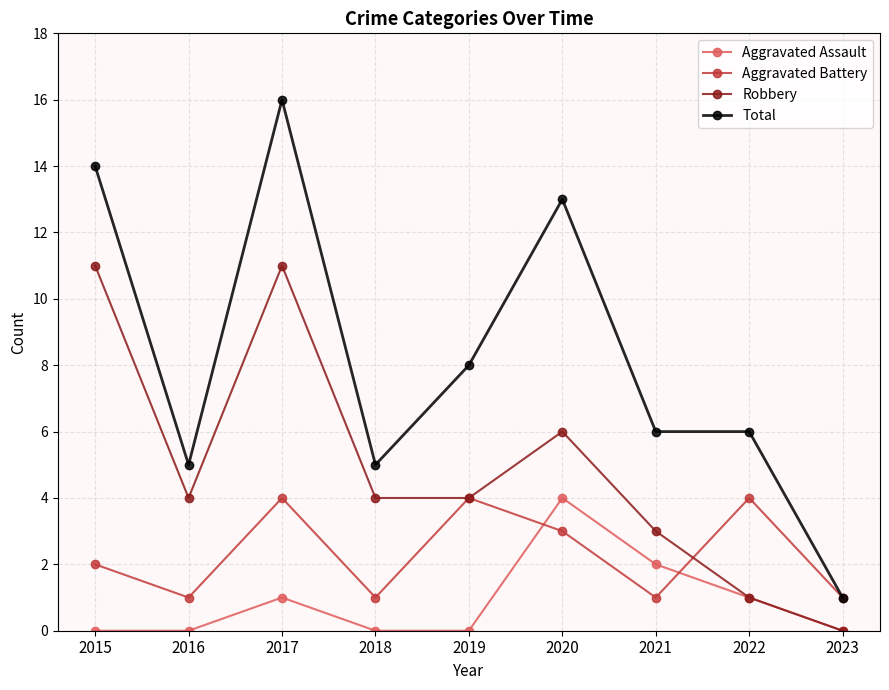

At how many categories does at least one series exceed 7?

4